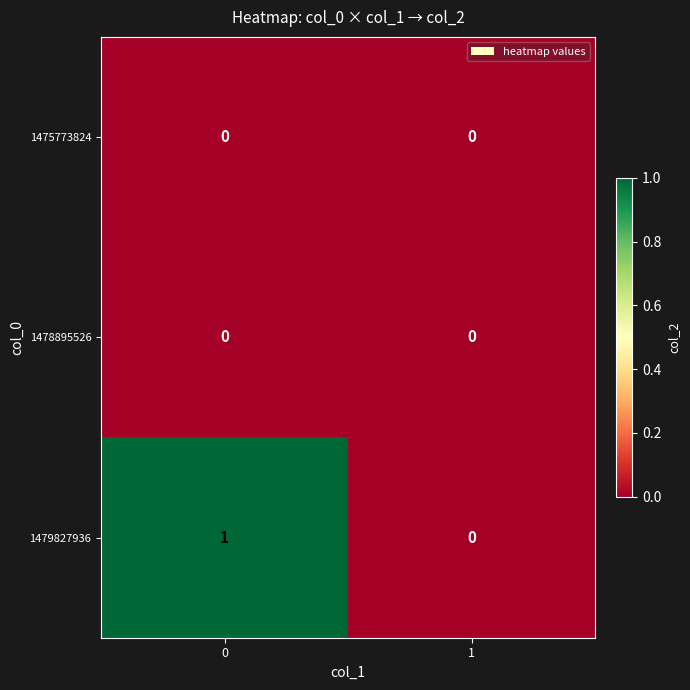

The 1475773824 series shows 0 at 0. True or false?

True